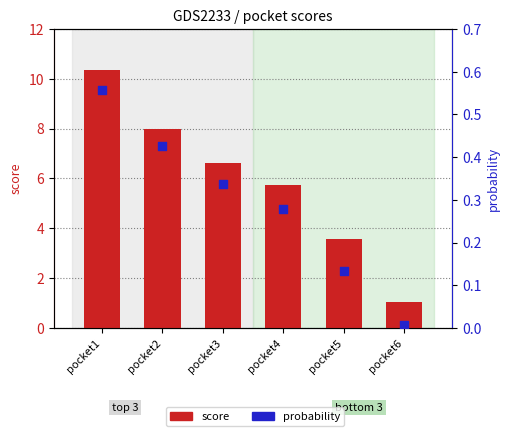

What are all the series names shown in the legend?

score, probability